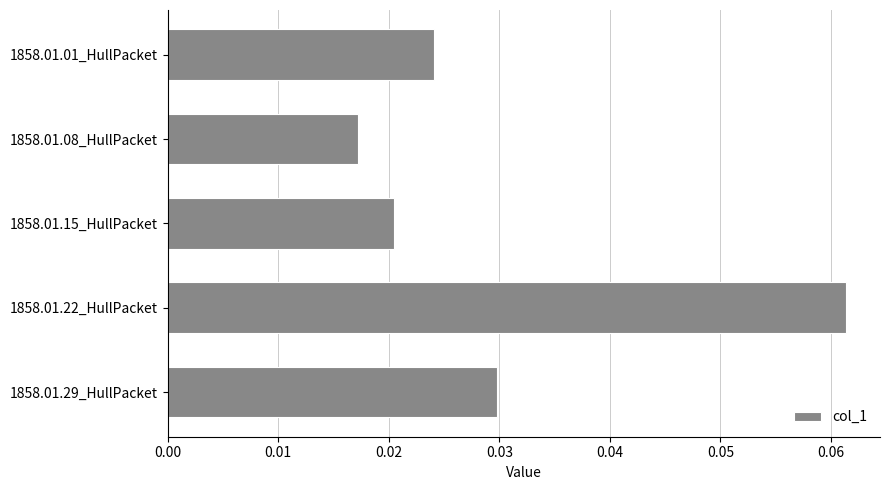

List the labels in order of value, smallest first.

1858.01.08_HullPacket, 1858.01.15_HullPacket, 1858.01.01_HullPacket, 1858.01.29_HullPacket, 1858.01.22_HullPacket